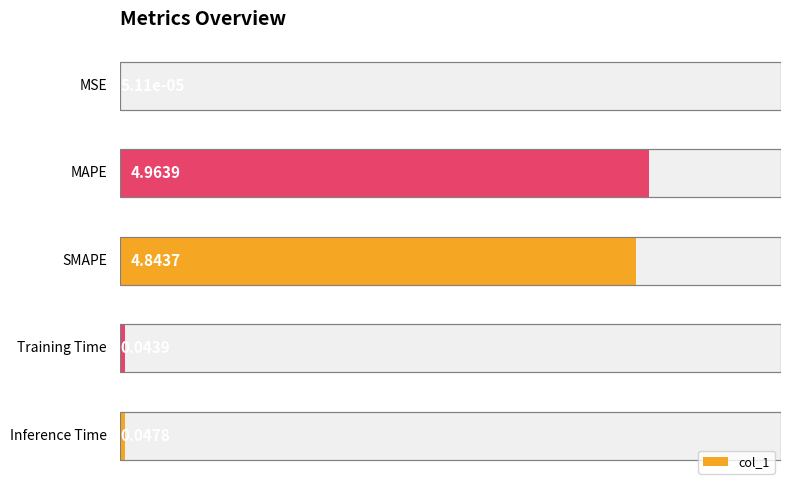

The chart shows a value of 0.0 at Inference Time. True or false?

False